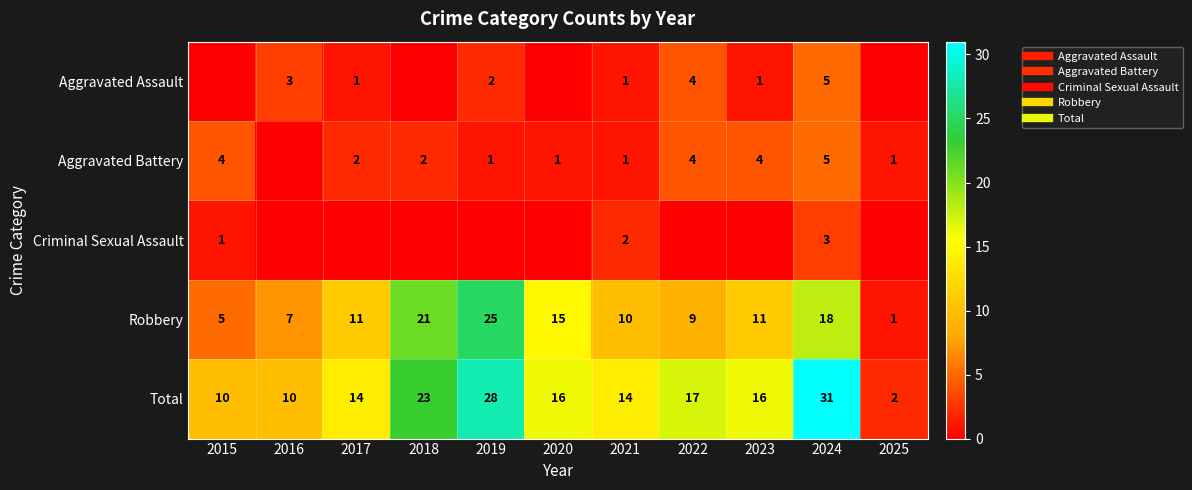

Rank the series at 2022 from lowest to highest value.

Criminal Sexual Assault, Aggravated Assault, Aggravated Battery, Robbery, Total